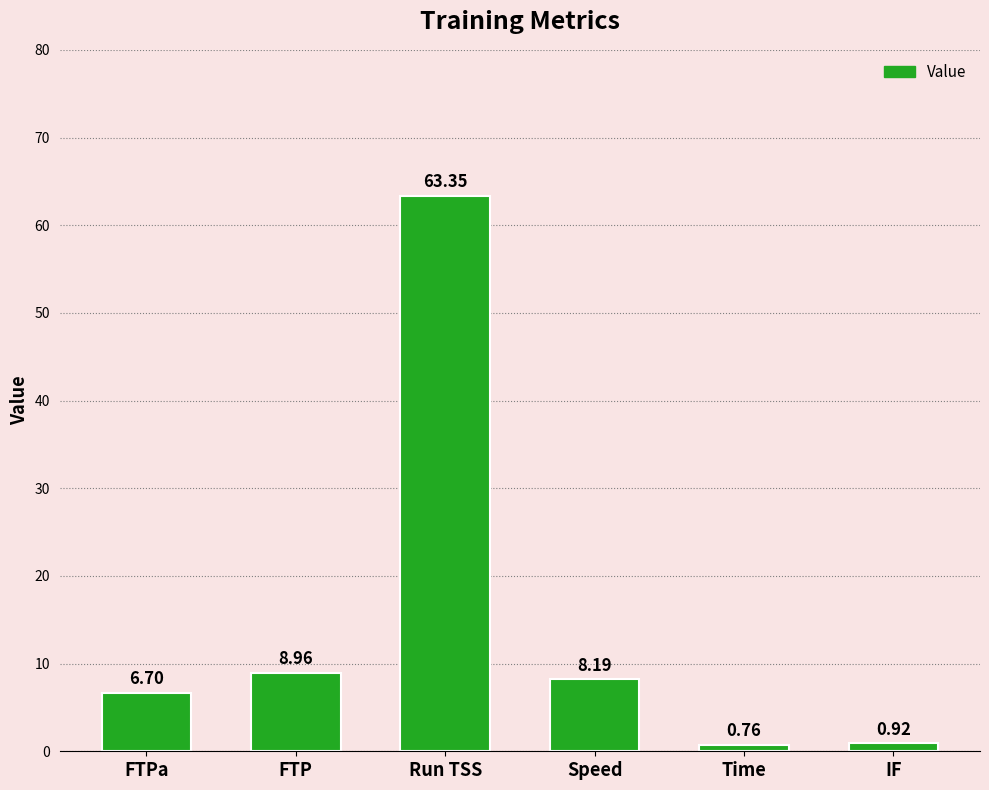

The chart shows a value of 86.3 at Run TSS. True or false?

False